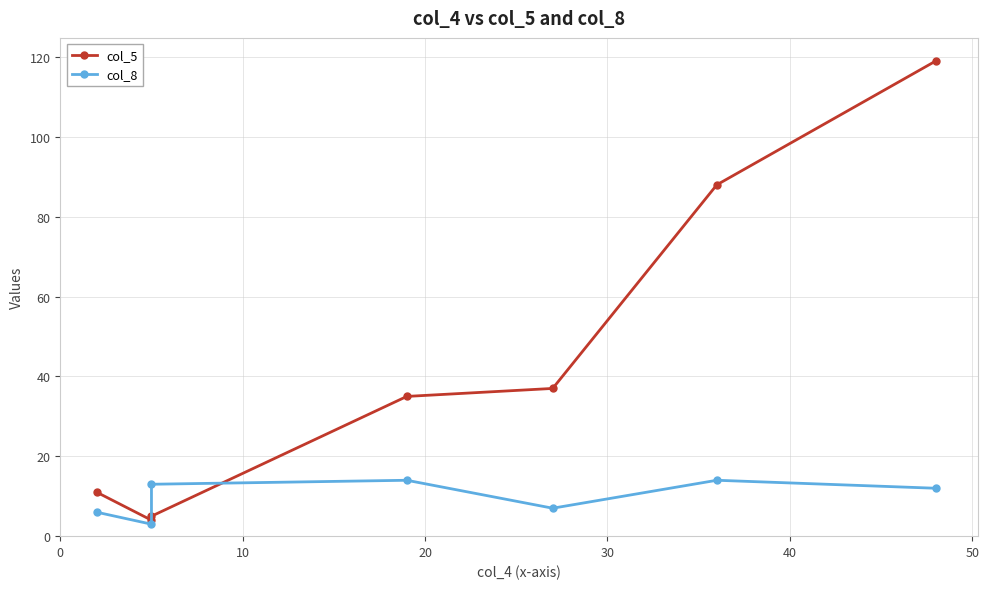

Does the chart display data point markers on the line(s)?

Yes